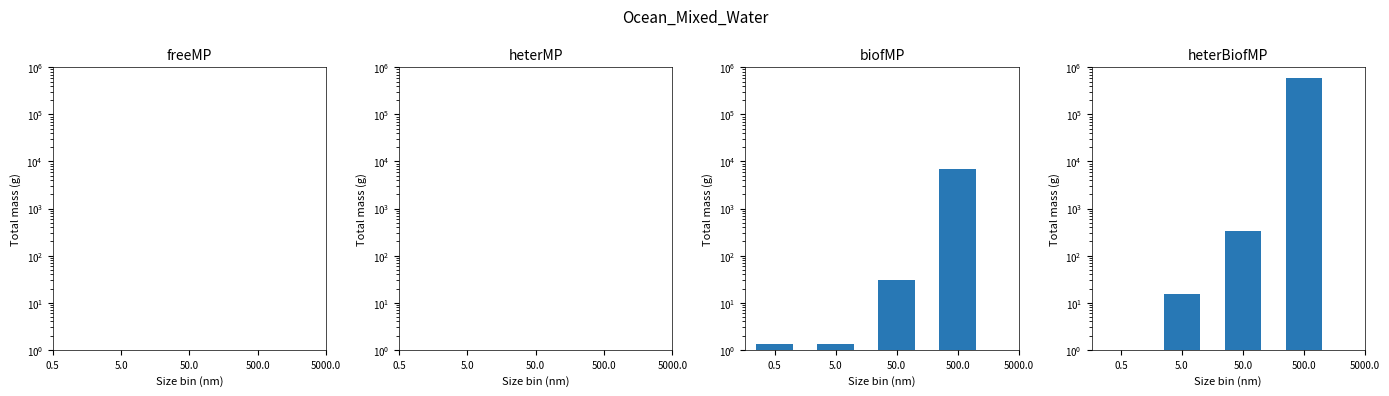

What is the label of the 4th bar from the right?

0.5